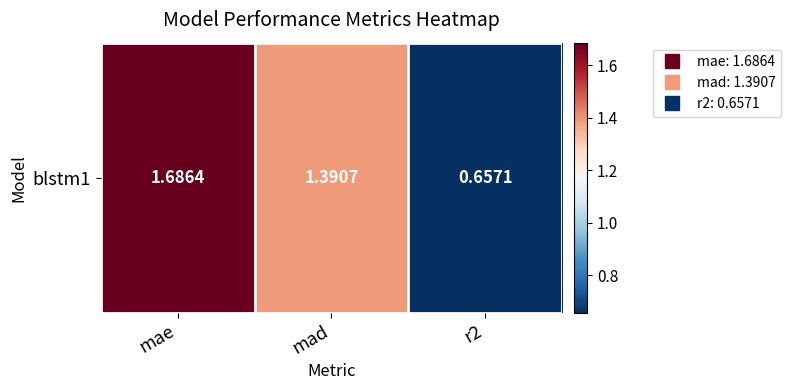

Which has a higher value, r2 or mad?

mad